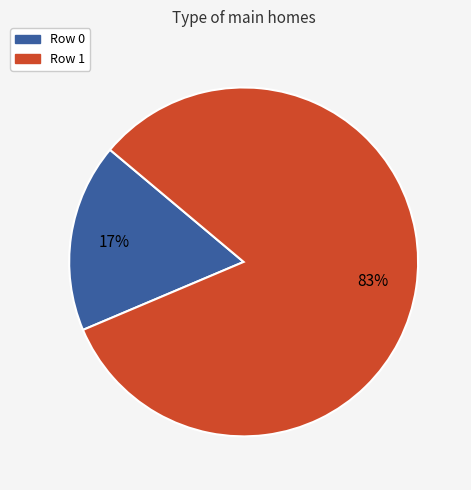

What is the largest slice in the pie chart?

Row 1